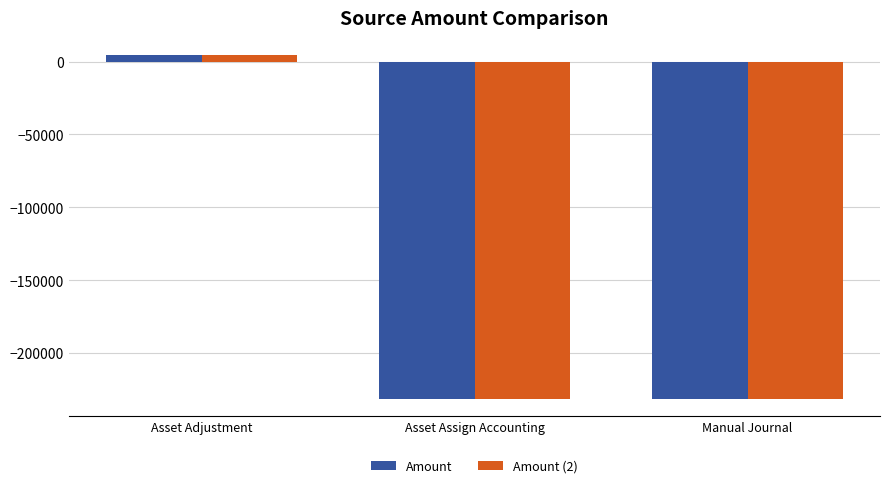

At which category is the sum across all series the highest?

Asset Adjustment